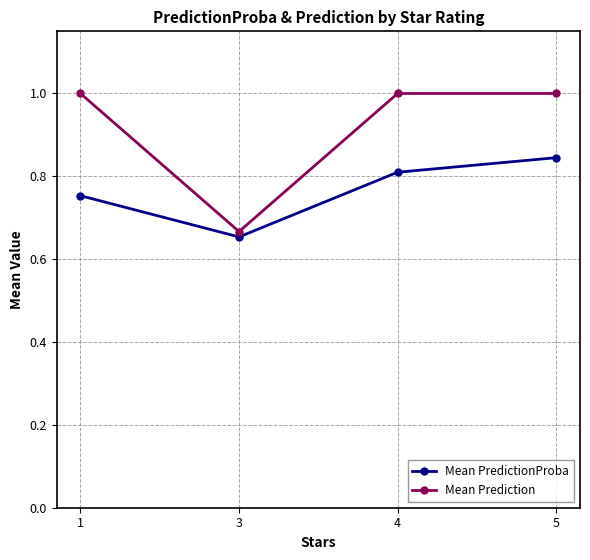

What is the spread (max minus min) of values at 4?

0.2